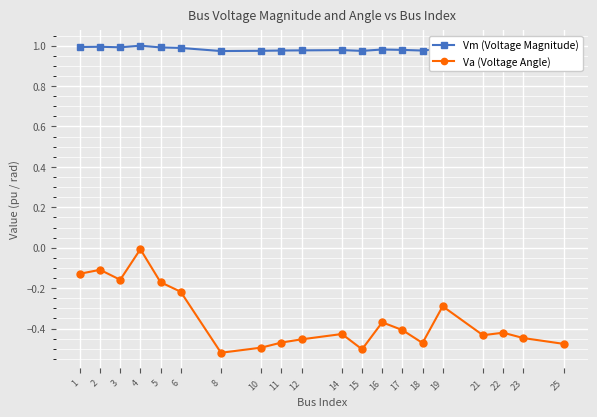

Which series has the largest total across all categories?

Vm (Voltage Magnitude)